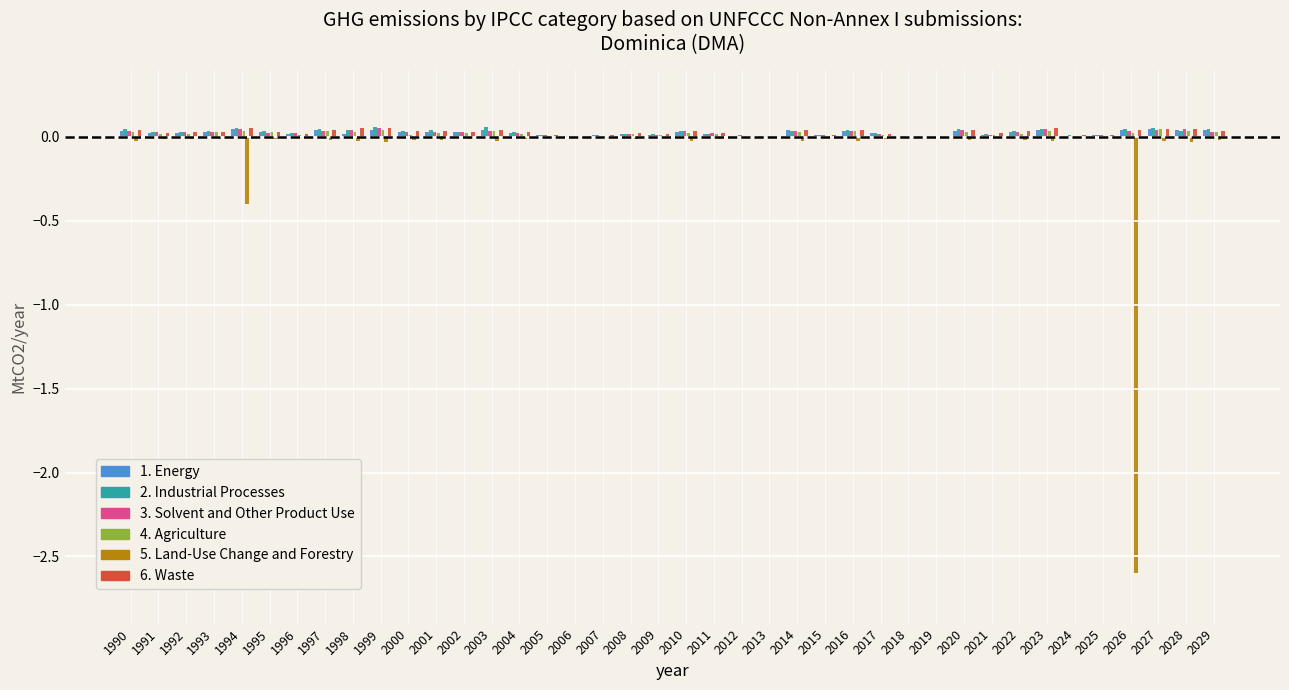

True or false: 1. Energy has a value of 0.0 at 1999.

True